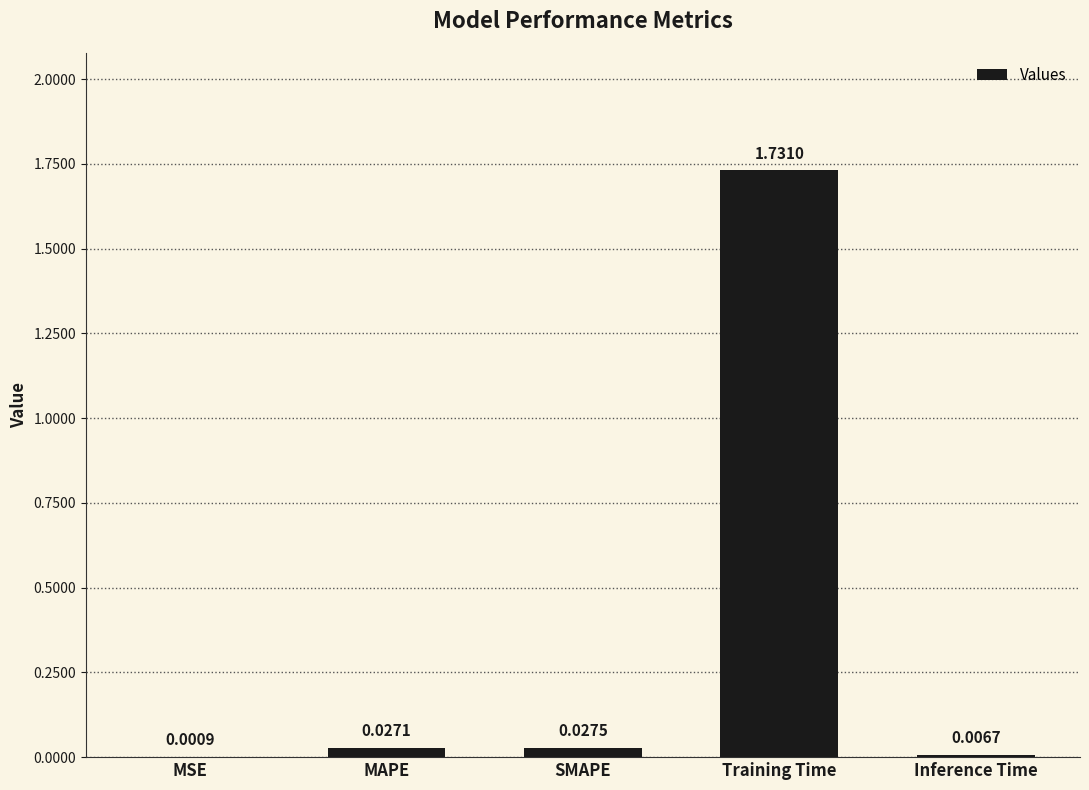

At which category does the chart reach its peak across all series?

Training Time